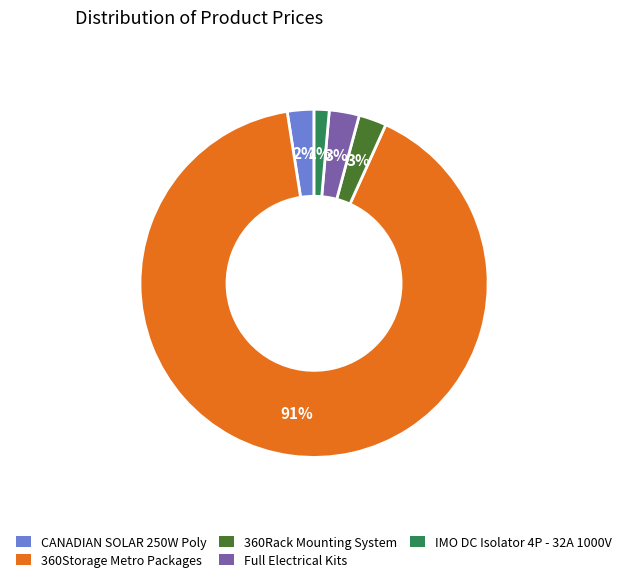

Is CANADIAN SOLAR 250W Poly the majority of the pie?

No